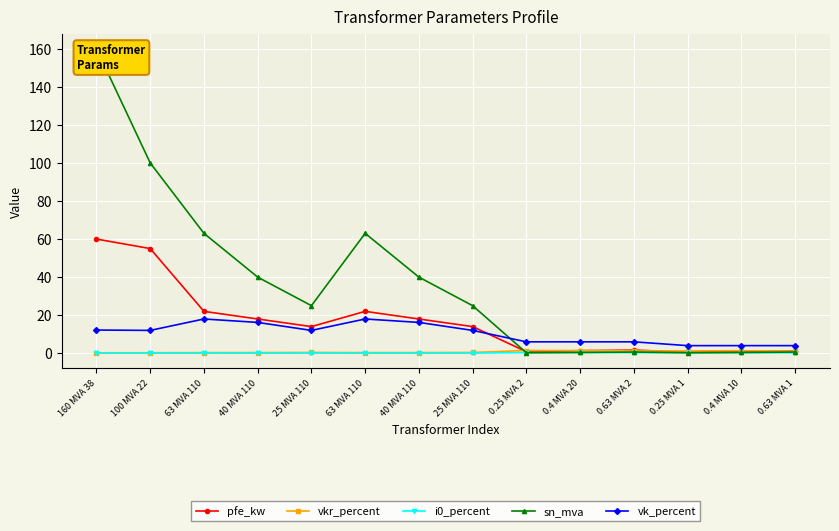

What is the greatest value displayed?

160.0